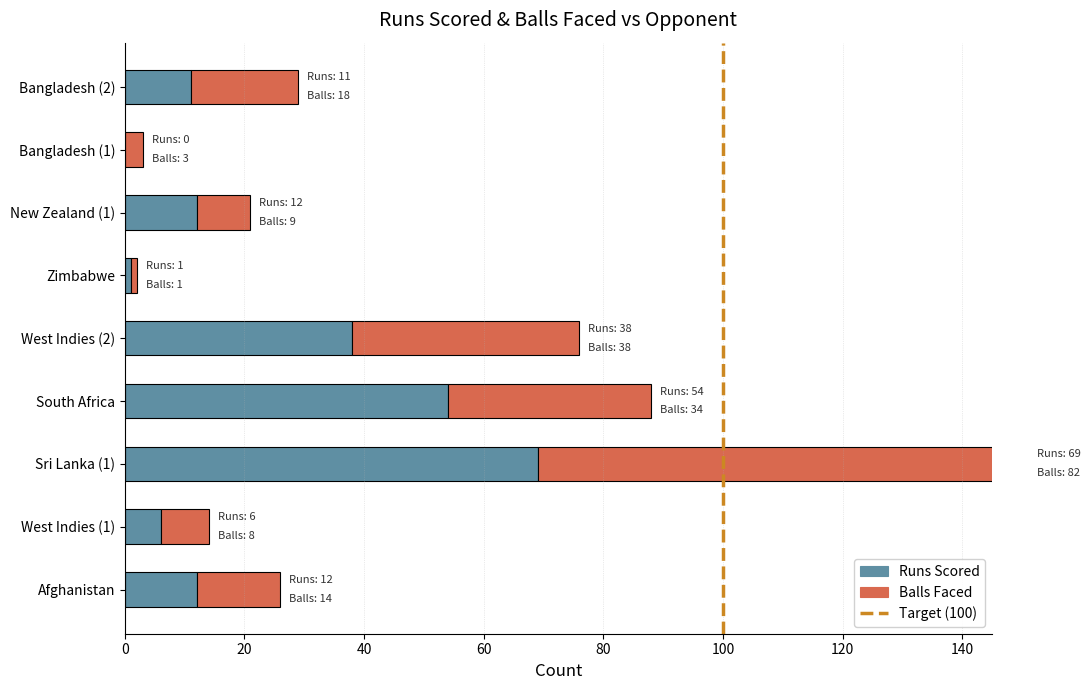

Rank the series by their average value, from lowest to highest.

Runs Scored, Balls Faced